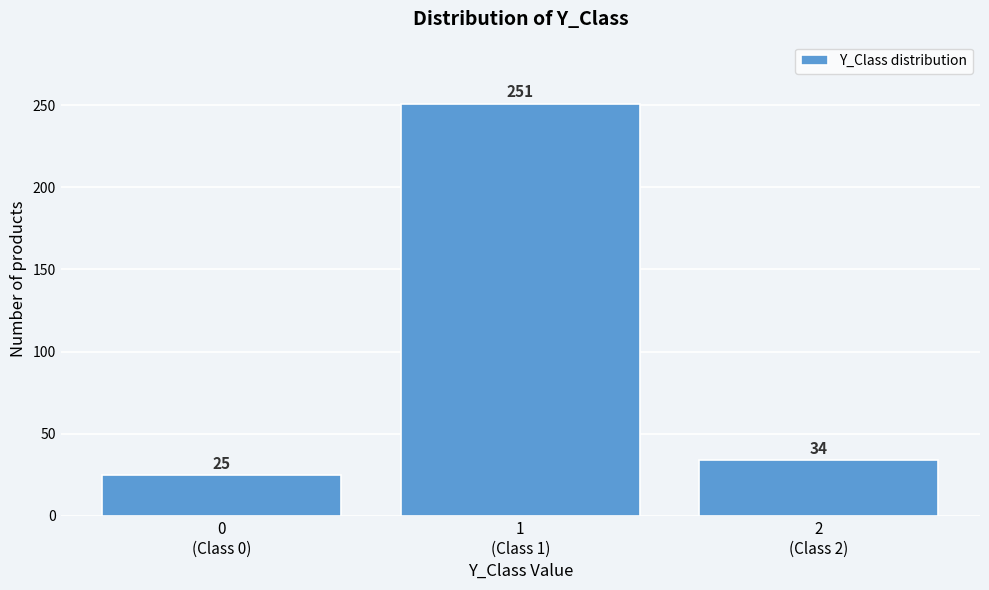

Reading left to right, extract all data points from this chart.

25	251	34